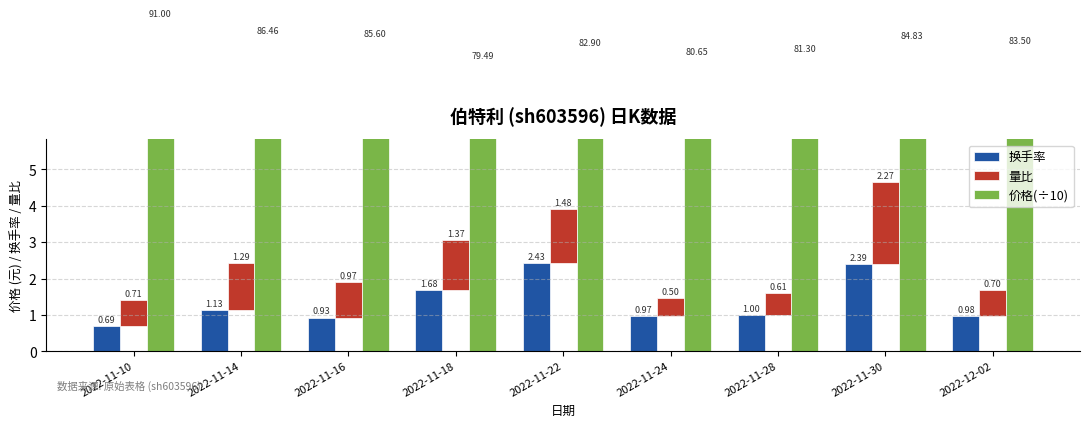

Between 2022-11-16 and 2022-11-18, which series saw the biggest shift?

换手率